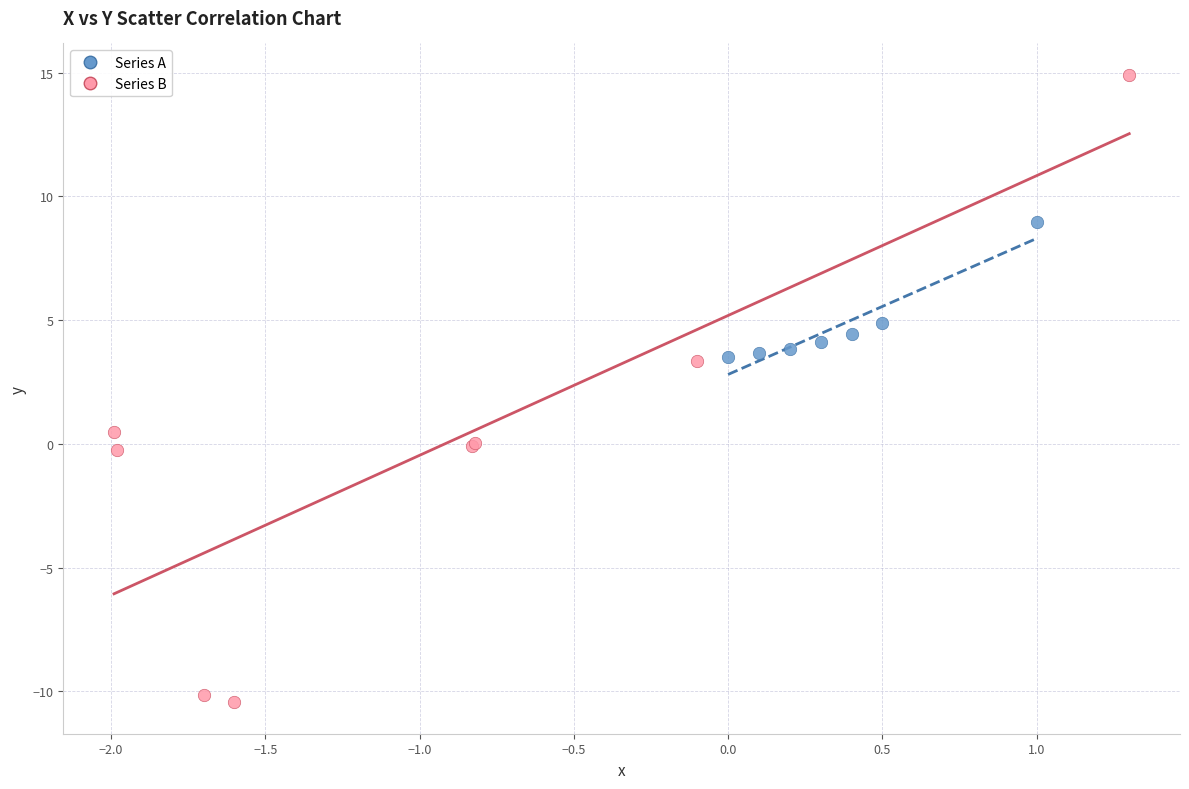

Which series contains the highest Y value?

Series B